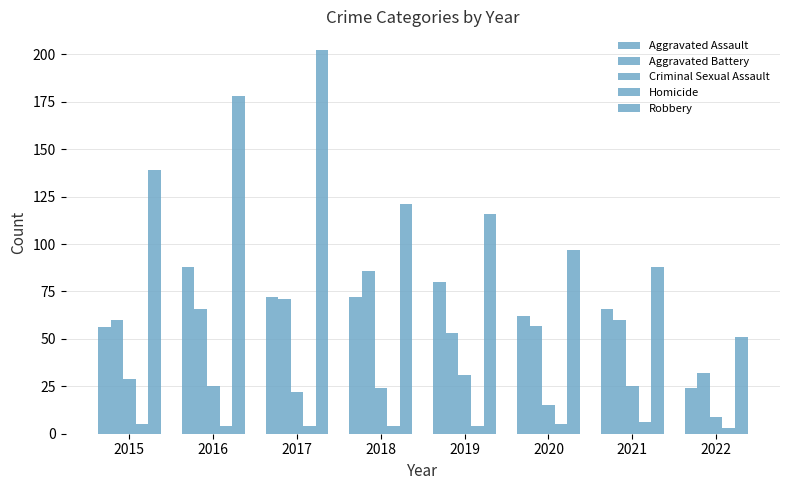

How many categories are shown in the chart?

8